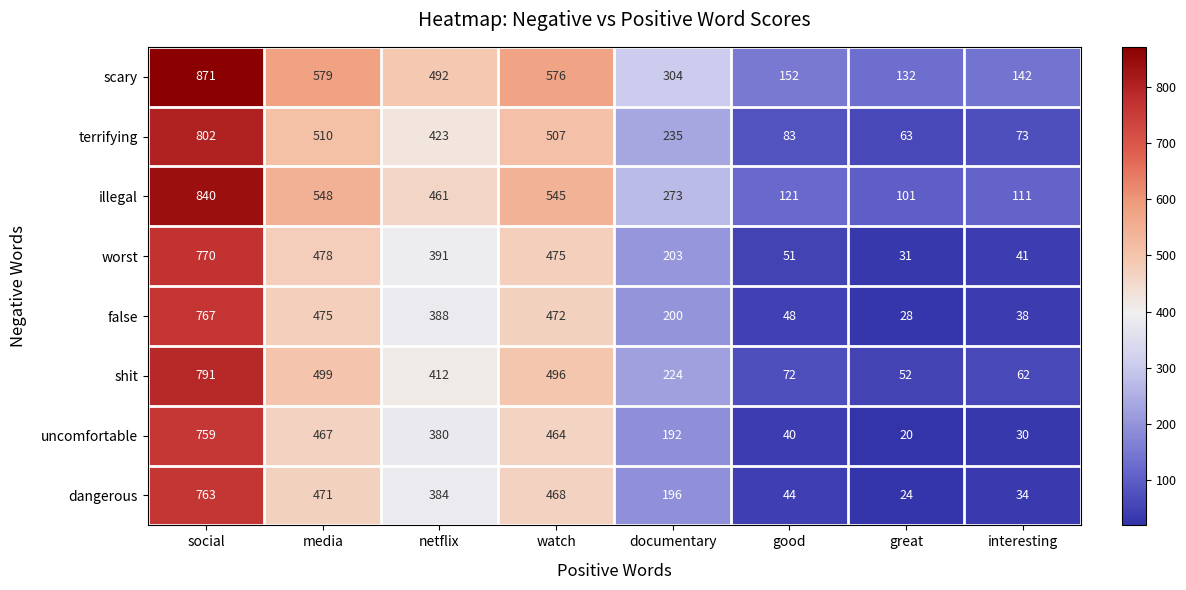

The worst series shows 544 at netflix. True or false?

False